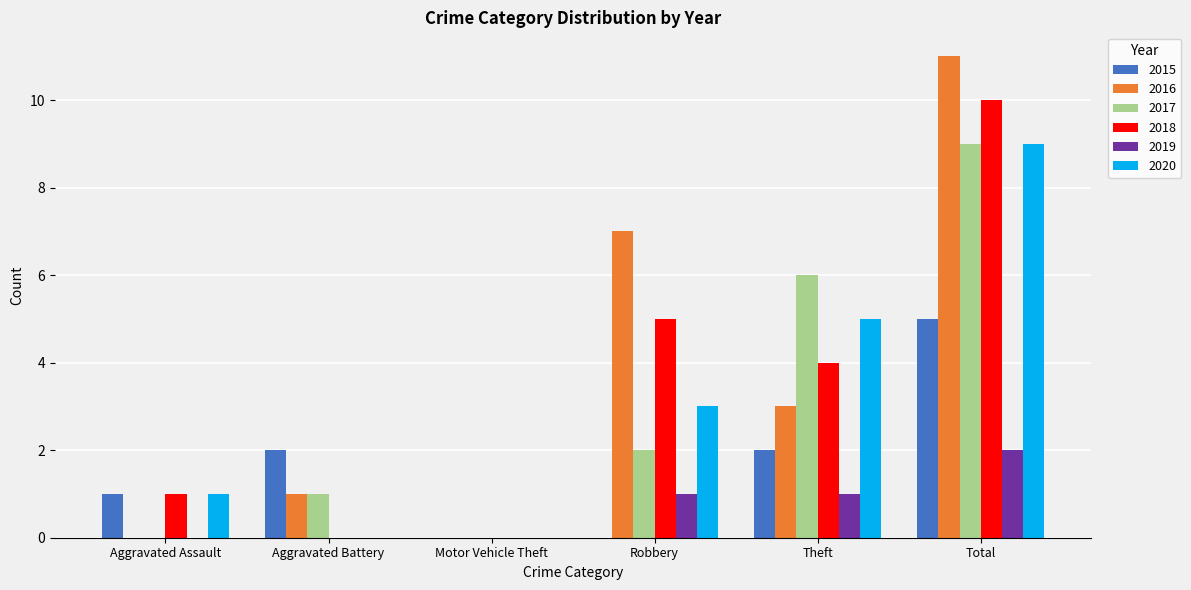

Is it true that 2019 equals 2 at Total?

True